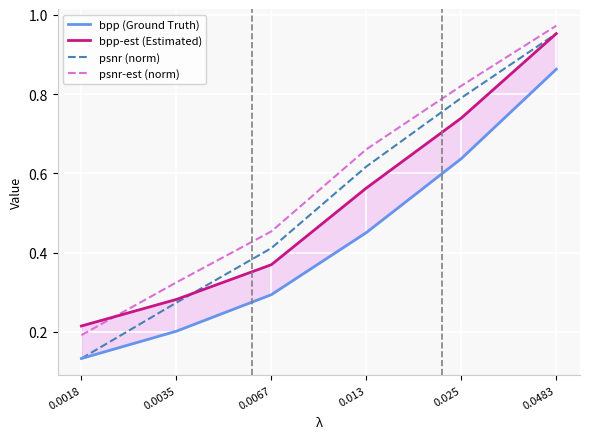

Which series has the largest range (max minus min)?

psnr (norm)